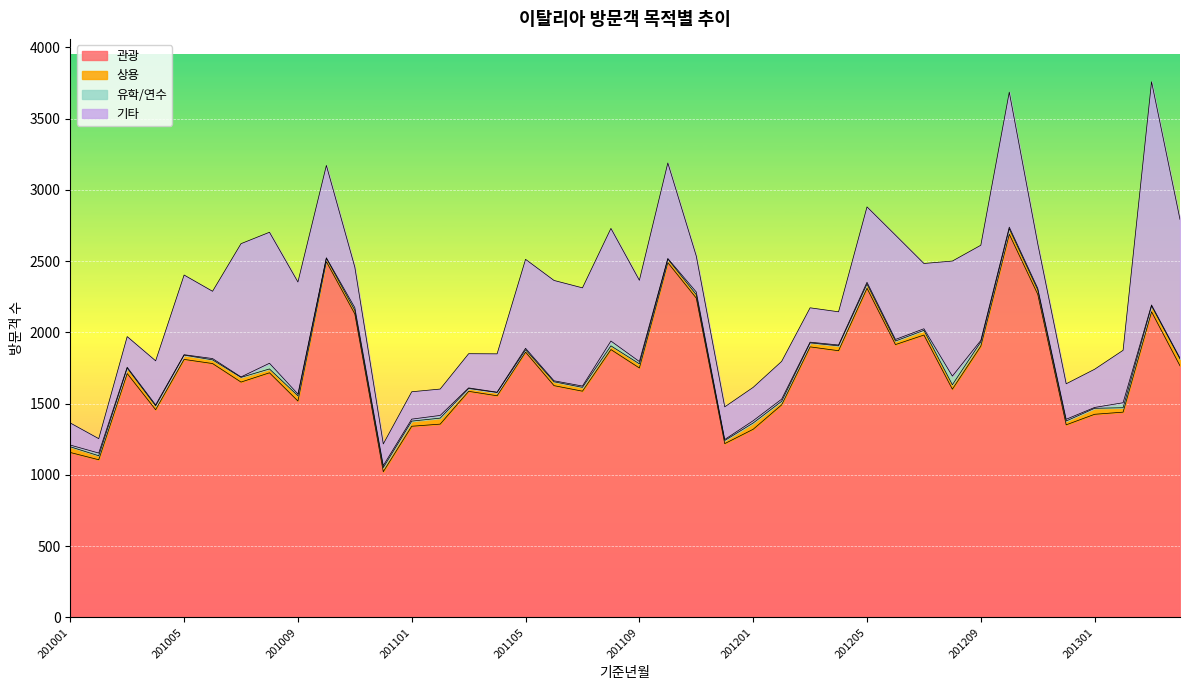

What is the sum of all 기타 values?

19800